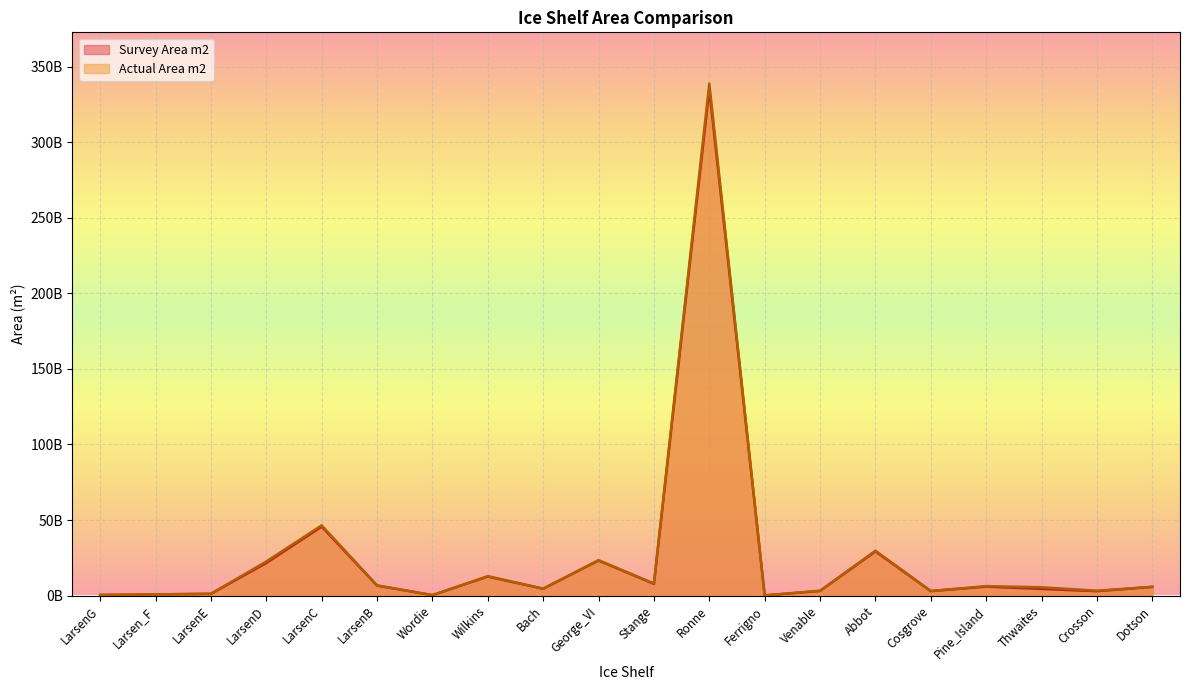

What is the value of the Actual Area m2 point at the 11th from the left?

8027200000